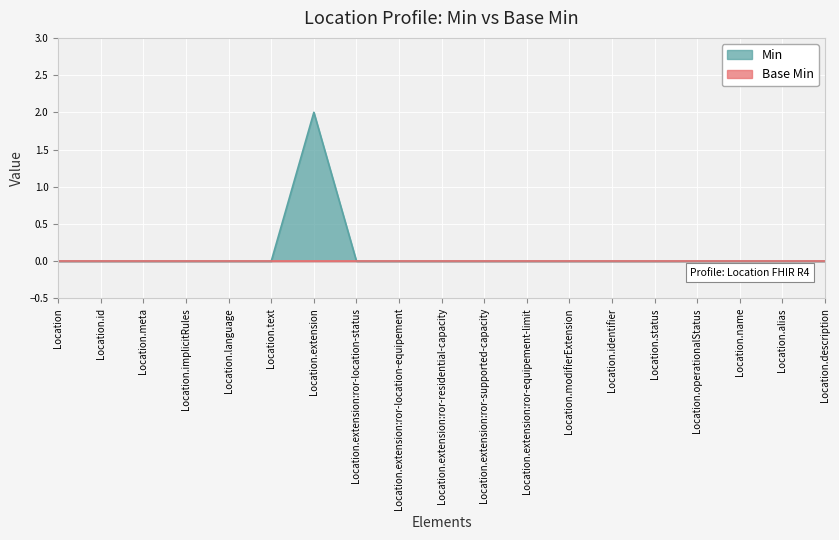

How many interior local peaks (higher than both neighbors) does the data have?

1